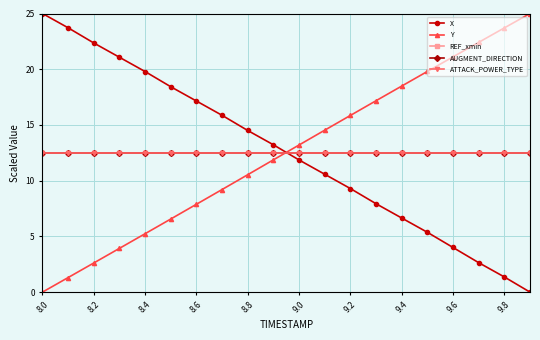

Does the chart have visible grid lines?

Yes